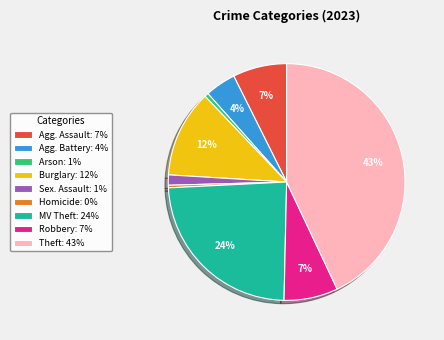

Does any single category account for the majority?

No